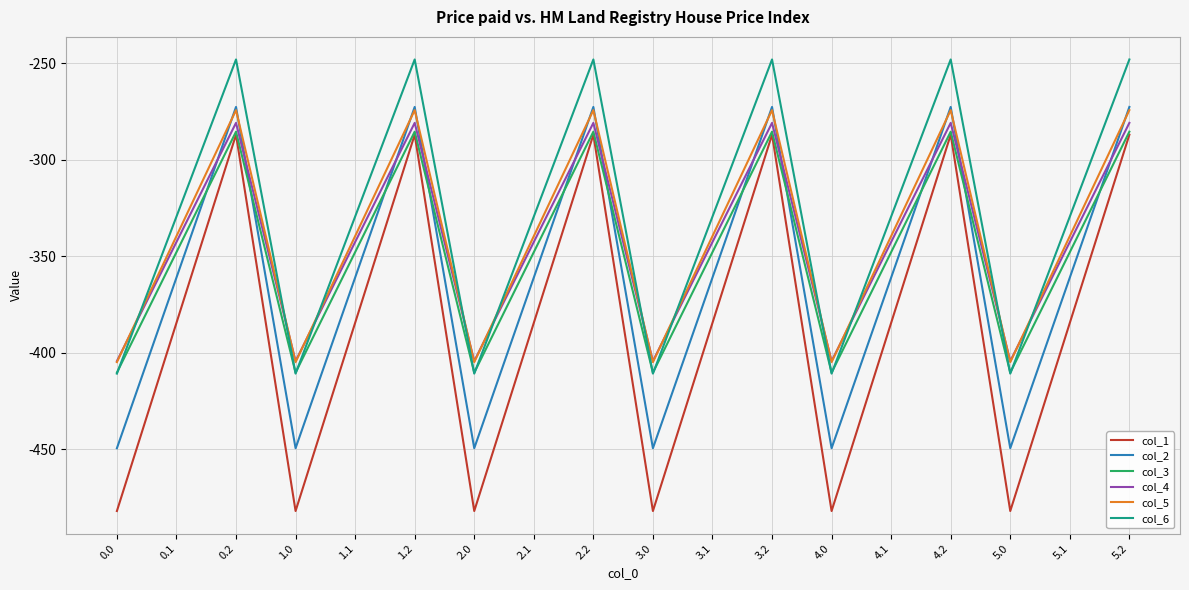

Reading left to right, what are all the values shown in this chart?

col_1: 0.0=-482.0	0.1=-384.6	0.2=-287.1	1.0=-482.0	1.1=-384.6	1.2=-287.1	2.0=-482.0	2.1=-384.6	2.2=-287.1	3.0=-482.0	3.1=-384.6	3.2=-287.1	4.0=-482.0	4.1=-384.6	4.2=-287.1	5.0=-482.0	5.1=-384.6	5.2=-287.1
col_2: 0.0=-449.5	0.1=-361.1	0.2=-272.7	1.0=-449.5	1.1=-361.1	1.2=-272.7	2.0=-449.5	2.1=-361.1	2.2=-272.7	3.0=-449.5	3.1=-361.1	3.2=-272.7	4.0=-449.5	4.1=-361.1	4.2=-272.7	5.0=-449.5	5.1=-361.1	5.2=-272.7
col_3: 0.0=-410.3	0.1=-347.9	0.2=-285.5	1.0=-410.3	1.1=-347.9	1.2=-285.5	2.0=-410.3	2.1=-347.9	2.2=-285.5	3.0=-410.3	3.1=-347.9	3.2=-285.5	4.0=-410.3	4.1=-347.9	4.2=-285.5	5.0=-410.3	5.1=-347.9	5.2=-285.5
col_4: 0.0=-404.4	0.1=-342.7	0.2=-281.0	1.0=-404.4	1.1=-342.7	1.2=-281.0	2.0=-404.4	2.1=-342.7	2.2=-281.0	3.0=-404.4	3.1=-342.7	3.2=-281.0	4.0=-404.4	4.1=-342.7	4.2=-281.0	5.0=-404.4	5.1=-342.7	5.2=-281.0
col_5: 0.0=-404.9	0.1=-339.6	0.2=-274.4	1.0=-404.9	1.1=-339.6	1.2=-274.4	2.0=-404.9	2.1=-339.6	2.2=-274.4	3.0=-404.9	3.1=-339.6	3.2=-274.4	4.0=-404.9	4.1=-339.6	4.2=-274.4	5.0=-404.9	5.1=-339.6	5.2=-274.4
col_6: 0.0=-410.8	0.1=-329.5	0.2=-248.1	1.0=-410.8	1.1=-329.5	1.2=-248.1	2.0=-410.8	2.1=-329.5	2.2=-248.1	3.0=-410.8	3.1=-329.5	3.2=-248.1	4.0=-410.8	4.1=-329.5	4.2=-248.1	5.0=-410.8	5.1=-329.5	5.2=-248.1